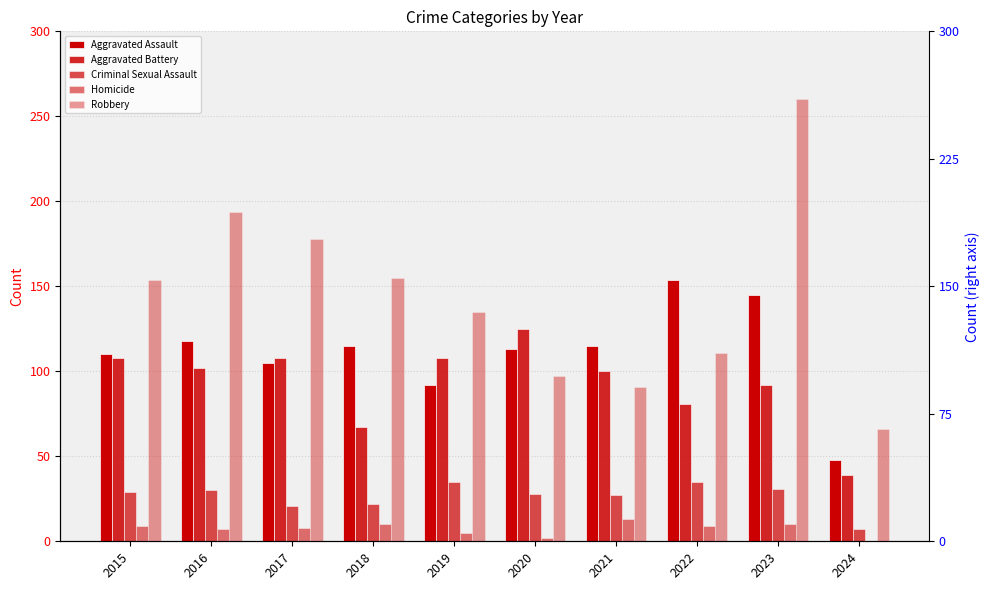

At how many categories does at least one series exceed 254?

1